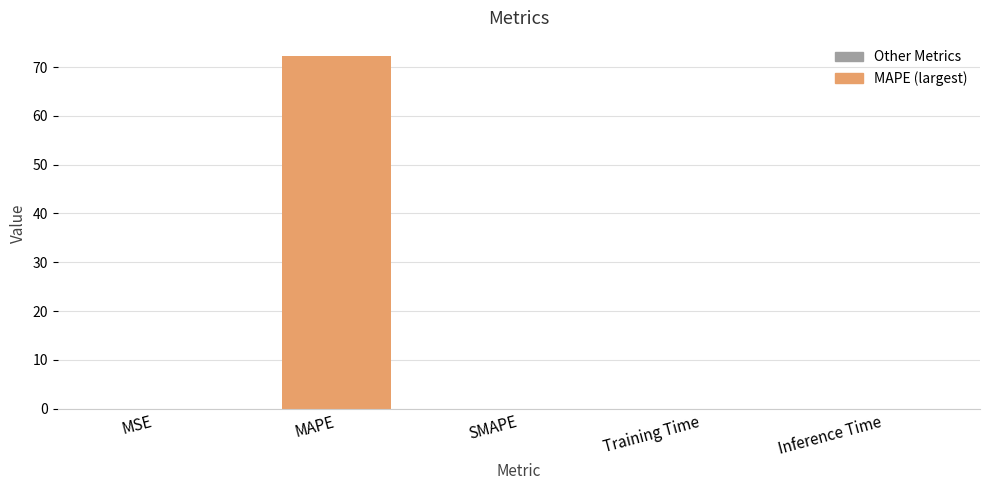

Which label corresponds to the largest value in the chart?

MAPE